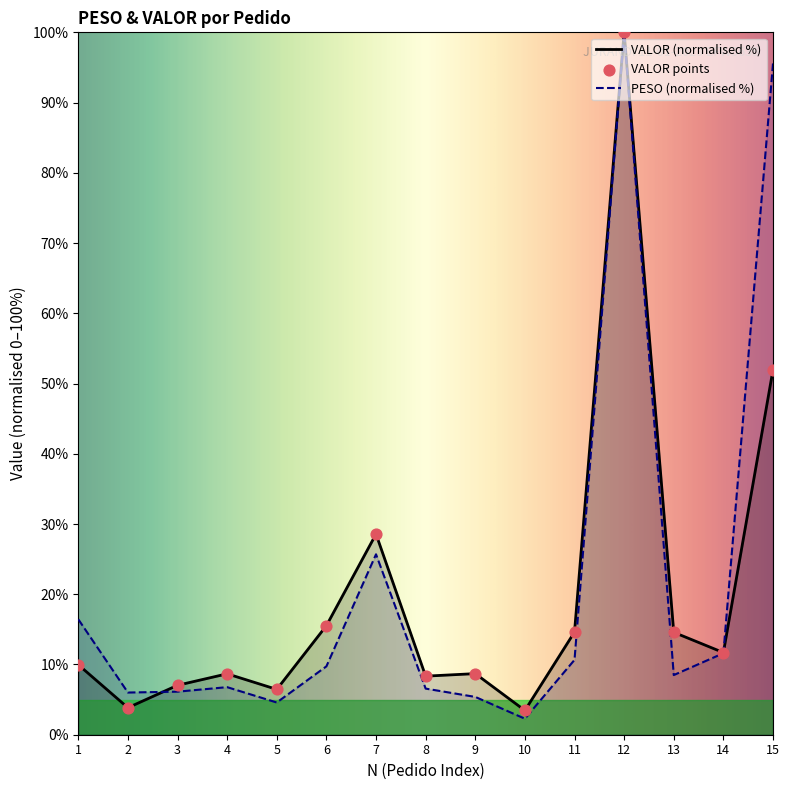

Which series has the largest total across all categories?

PESO (normalised %)